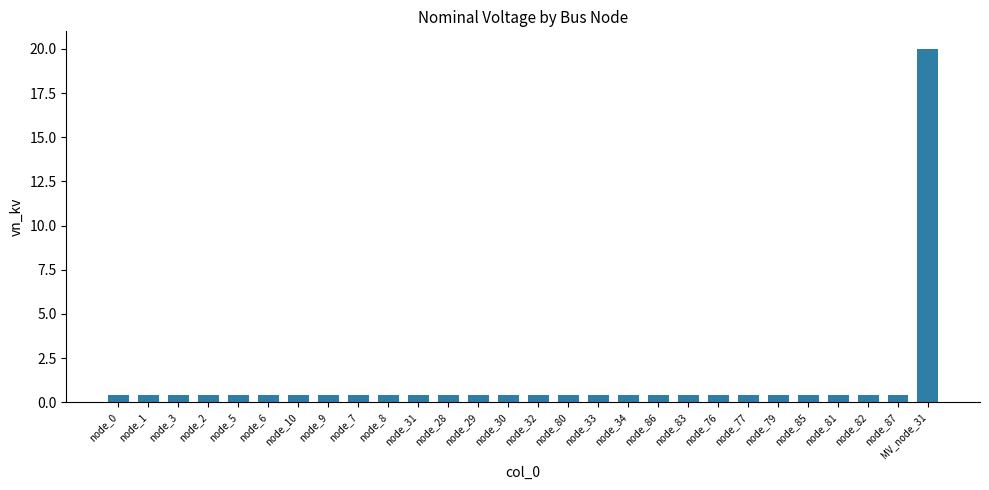

What is the maximum value shown in the chart?

20.0